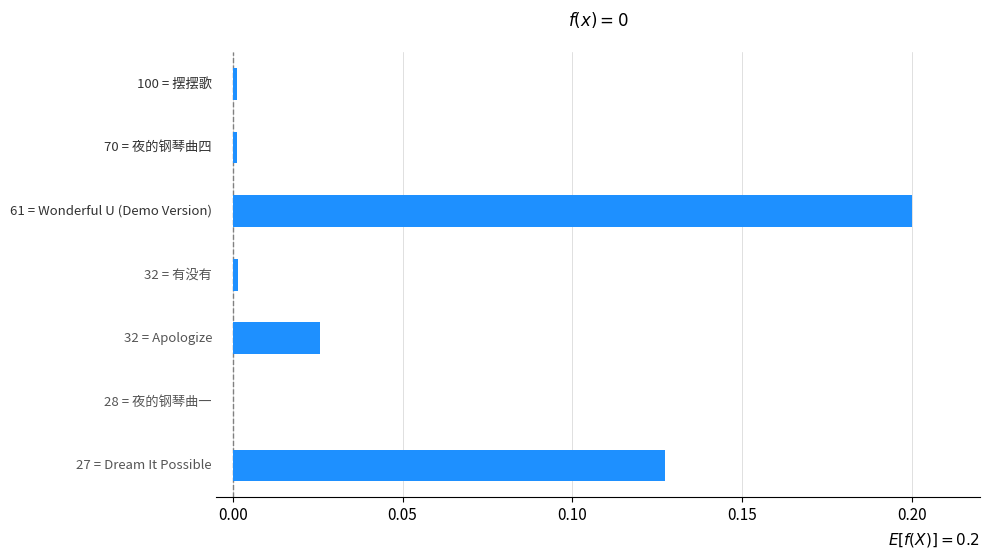

How many categories are shown in the chart?

7